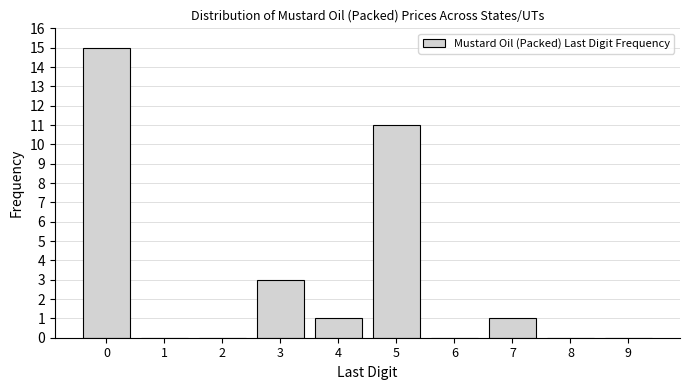

Reading left to right, list all the values displayed in this chart.

0=15	1=0	2=0	3=3	4=1	5=11	6=0	7=1	8=0	9=0